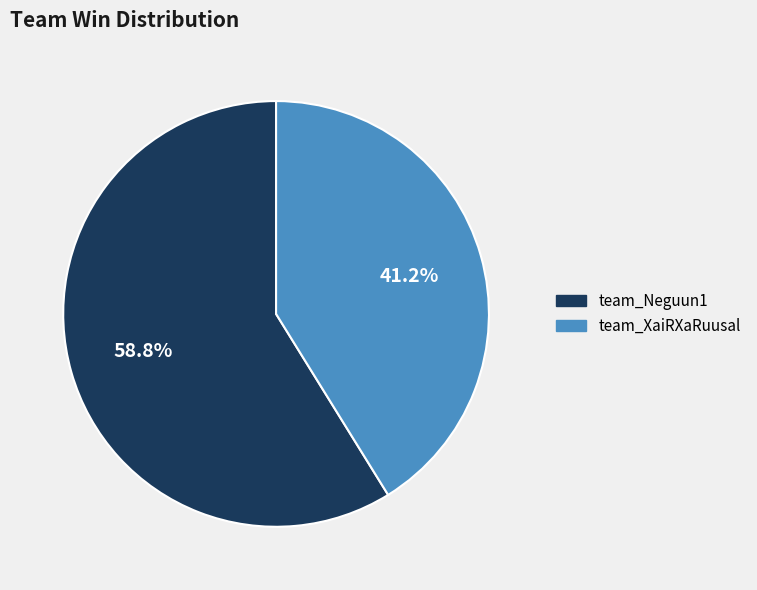

Is the sum of team_Neguun1 and team_XaiRXaRuusal greater than half?

Yes